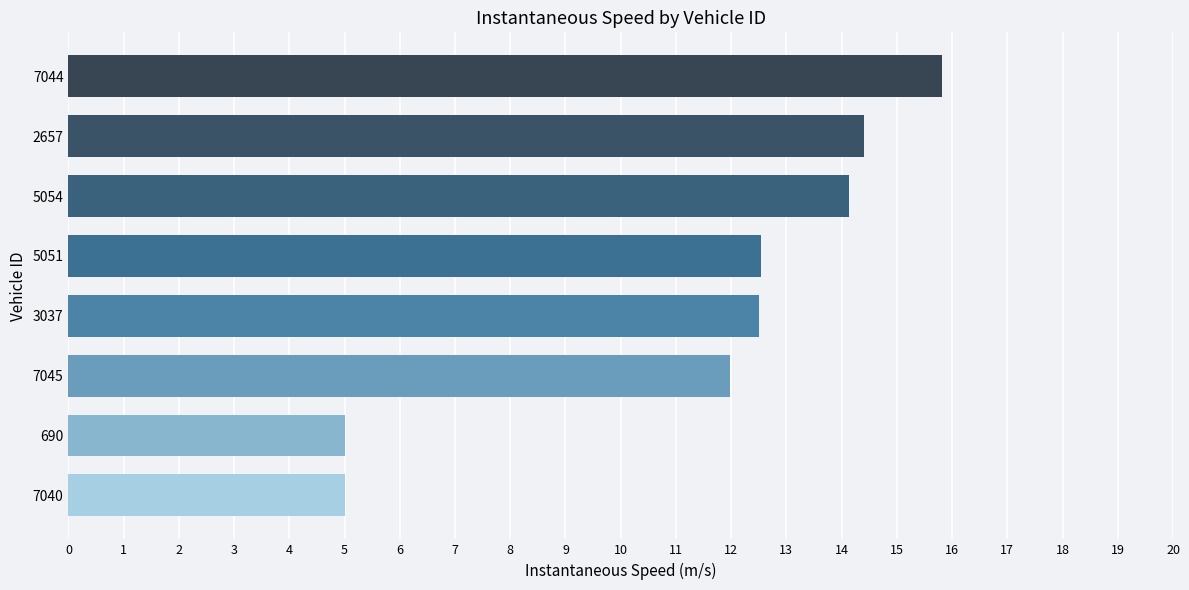

At which label is the value closest to 10?

7045